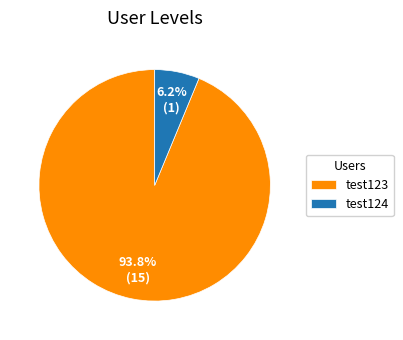

What is the smallest slice in the pie chart?

test124